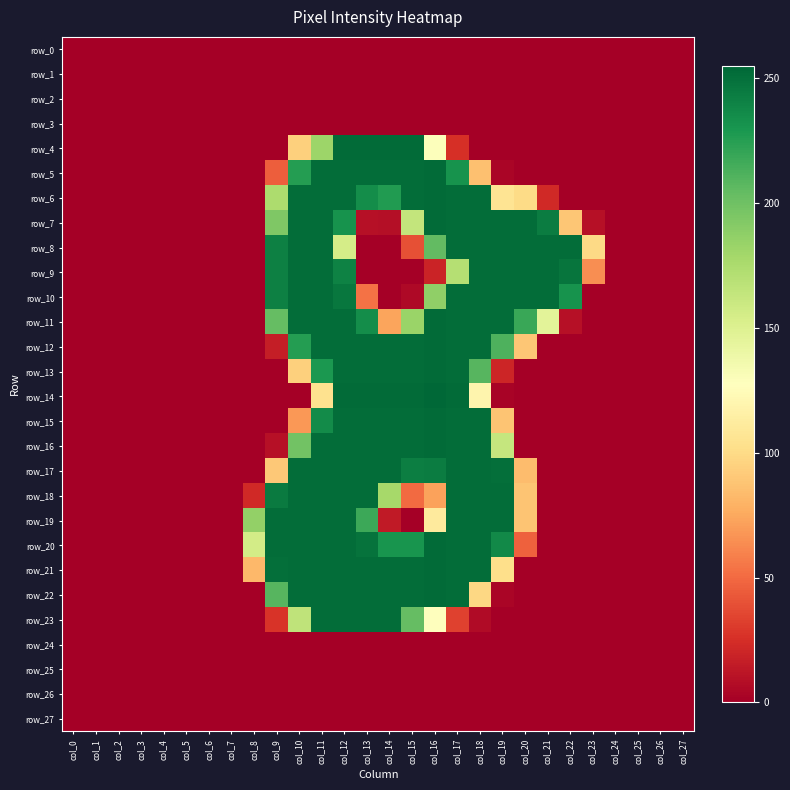

Reading left to right, what are all the values shown in this chart?

row_0: 0	0	0	0	0	0	0	0	0	0	0	0	0	0	0	0	0	0	0	0	0	0	0	0	0	0	0	0
row_1: 0	0	0	0	0	0	0	0	0	0	0	0	0	0	0	0	0	0	0	0	0	0	0	0	0	0	0	0
row_2: 0	0	0	0	0	0	0	0	0	0	0	0	0	0	0	0	0	0	0	0	0	0	0	0	0	0	0	0
row_3: 0	0	0	0	0	0	0	0	0	0	0	0	0	0	0	0	0	0	0	0	0	0	0	0	0	0	0	0
row_4: 0	0	0	0	0	0	0	0	0	0	94	182	253	253	253	253	129	25	0	0	0	0	0	0	0	0	0	0
row_5: 0	0	0	0	0	0	0	0	0	45	226	252	252	252	252	252	253	232	86	3	0	0	0	0	0	0	0	0
row_6: 0	0	0	0	0	0	0	0	0	175	252	252	252	235	227	252	253	252	252	106	100	22	0	0	0	0	0	0
row_7: 0	0	0	0	0	0	0	0	0	194	252	252	232	9	8	164	253	252	252	252	252	244	89	9	0	0	0	0
row_8: 0	0	0	0	0	0	0	0	0	242	252	252	155	0	0	39	205	252	252	252	252	252	252	99	0	0	0	0
row_9: 0	0	0	0	0	0	0	0	0	242	252	252	241	0	0	0	19	171	252	252	252	252	248	64	0	0	0	0
row_10: 0	0	0	0	0	0	0	0	0	242	252	252	247	53	0	5	187	252	252	252	252	252	232	0	0	0	0	0
row_11: 0	0	0	0	0	0	0	0	0	204	252	252	252	235	73	183	253	252	252	252	219	146	9	0	0	0	0	0
row_12: 0	0	0	0	0	0	0	0	0	16	226	252	252	252	252	252	253	252	252	212	89	0	0	0	0	0	0	0
row_13: 0	0	0	0	0	0	0	0	0	0	94	229	252	252	252	252	253	252	209	20	0	0	0	0	0	0	0	0
row_14: 0	0	0	0	0	0	0	0	0	0	0	104	253	253	253	253	255	253	119	2	0	0	0	0	0	0	0	0
row_15: 0	0	0	0	0	0	0	0	0	0	68	236	252	252	252	252	253	252	252	88	0	0	0	0	0	0	0	0
row_16: 0	0	0	0	0	0	0	0	0	9	199	252	252	252	252	252	253	252	252	163	0	0	0	0	0	0	0	0
row_17: 0	0	0	0	0	0	0	0	0	90	252	252	252	252	252	243	244	252	252	251	84	0	0	0	0	0	0	0
row_18: 0	0	0	0	0	0	0	0	22	245	252	252	252	252	178	50	72	252	252	252	88	0	0	0	0	0	0	0
row_19: 0	0	0	0	0	0	0	0	186	252	252	252	252	218	14	0	111	252	252	252	88	0	0	0	0	0	0	0
row_20: 0	0	0	0	0	0	0	0	156	252	252	252	252	249	231	231	253	252	252	237	46	0	0	0	0	0	0	0
row_21: 0	0	0	0	0	0	0	0	82	251	252	252	252	252	252	252	253	252	252	102	0	0	0	0	0	0	0	0
row_22: 0	0	0	0	0	0	0	0	0	209	252	252	252	252	252	252	253	252	98	3	0	0	0	0	0	0	0	0
row_23: 0	0	0	0	0	0	0	0	0	27	166	252	252	252	252	204	128	33	6	0	0	0	0	0	0	0	0	0
row_24: 0	0	0	0	0	0	0	0	0	0	0	0	0	0	0	0	0	0	0	0	0	0	0	0	0	0	0	0
row_25: 0	0	0	0	0	0	0	0	0	0	0	0	0	0	0	0	0	0	0	0	0	0	0	0	0	0	0	0
row_26: 0	0	0	0	0	0	0	0	0	0	0	0	0	0	0	0	0	0	0	0	0	0	0	0	0	0	0	0
row_27: 0	0	0	0	0	0	0	0	0	0	0	0	0	0	0	0	0	0	0	0	0	0	0	0	0	0	0	0